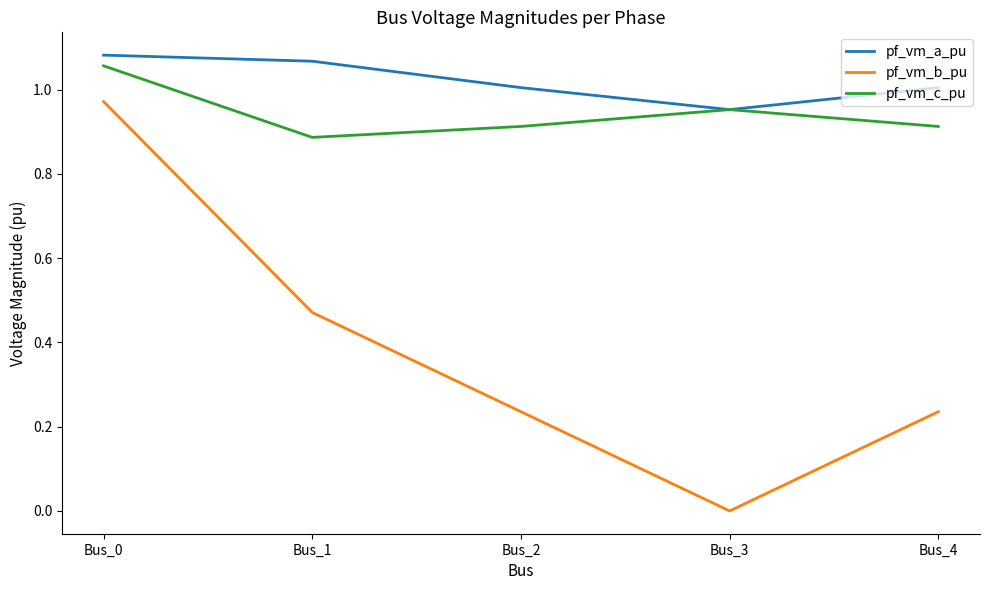

Which series has the widest spread of values?

pf_vm_b_pu